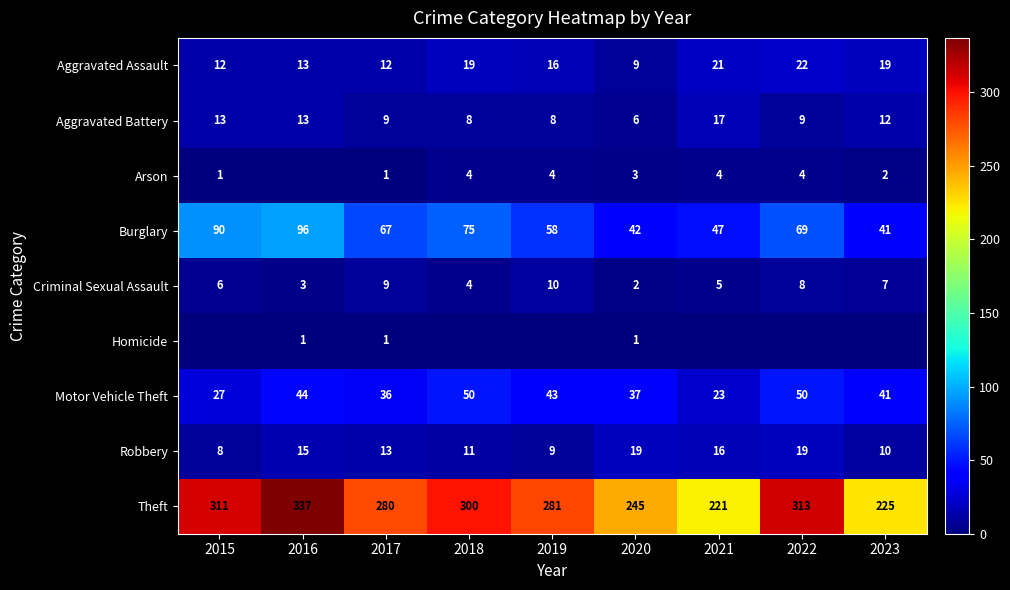

List the labels in order of Criminal Sexual Assault value, smallest first.

2020, 2016, 2018, 2021, 2015, 2023, 2022, 2017, 2019